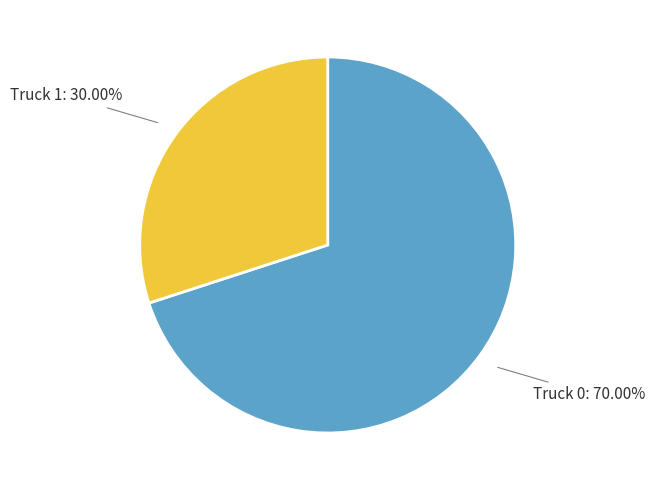

How many segments does this pie chart have?

2